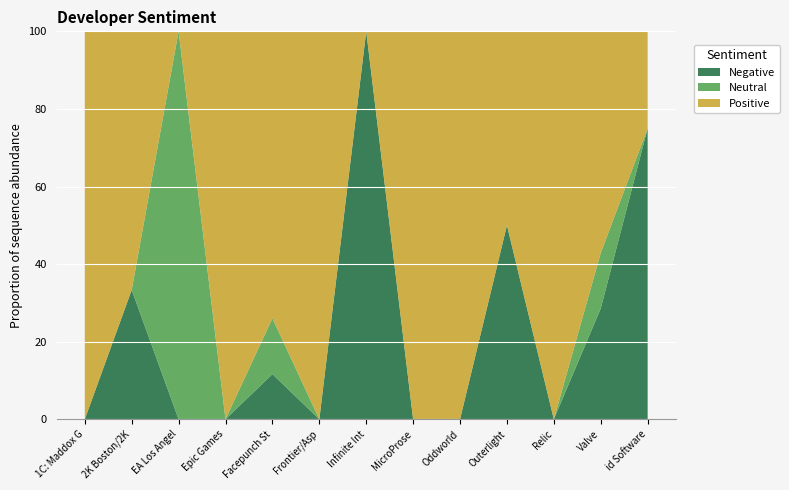

What is the total value across all series at Facepunch St?

100.0